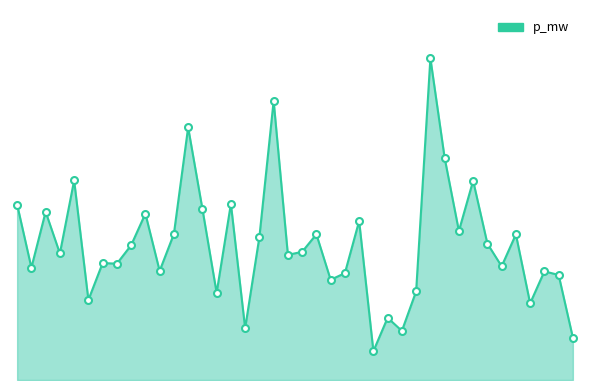

Rank the categories by value from lowest to highest.

25, 39, 27, 16, 26, 36, 5, 14, 28, 22, 38, 23, 37, 10, 1, 34, 7, 6, 19, 3, 20, 8, 33, 17, 35, 21, 11, 31, 24, 9, 2, 13, 0, 15, 32, 4, 30, 12, 18, 29